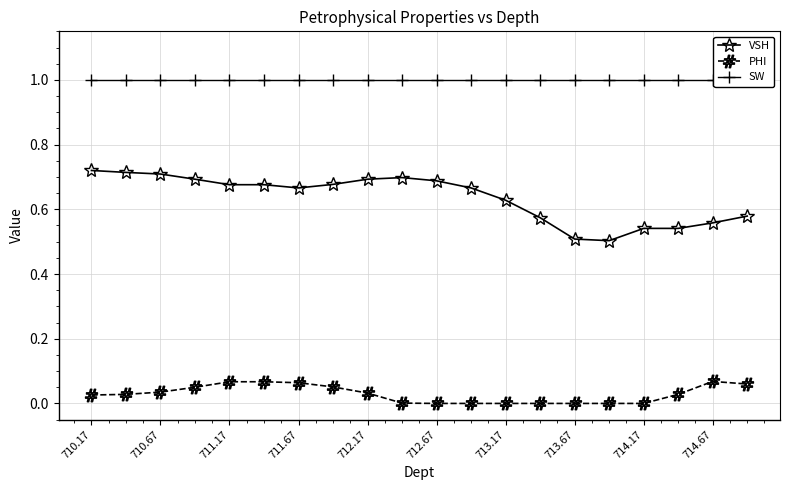

Reading left to right, list all the values displayed in this chart.

VSH: 0.7	0.7	0.7	0.7	0.7	0.7	0.7	0.7	0.7	0.7	0.7	0.7	0.6	0.6	0.5	0.5	0.5	0.5	0.6	0.6
PHI: 0.0	0.0	0.0	0.1	0.1	0.1	0.1	0.1	0.0	0.0	0.0	0.0	0.0	0.0	0.0	0.0	0.0	0.0	0.1	0.1
SW: 1.0	1.0	1.0	1.0	1.0	1.0	1.0	1.0	1.0	1.0	1.0	1.0	1.0	1.0	1.0	1.0	1.0	1.0	1.0	1.0